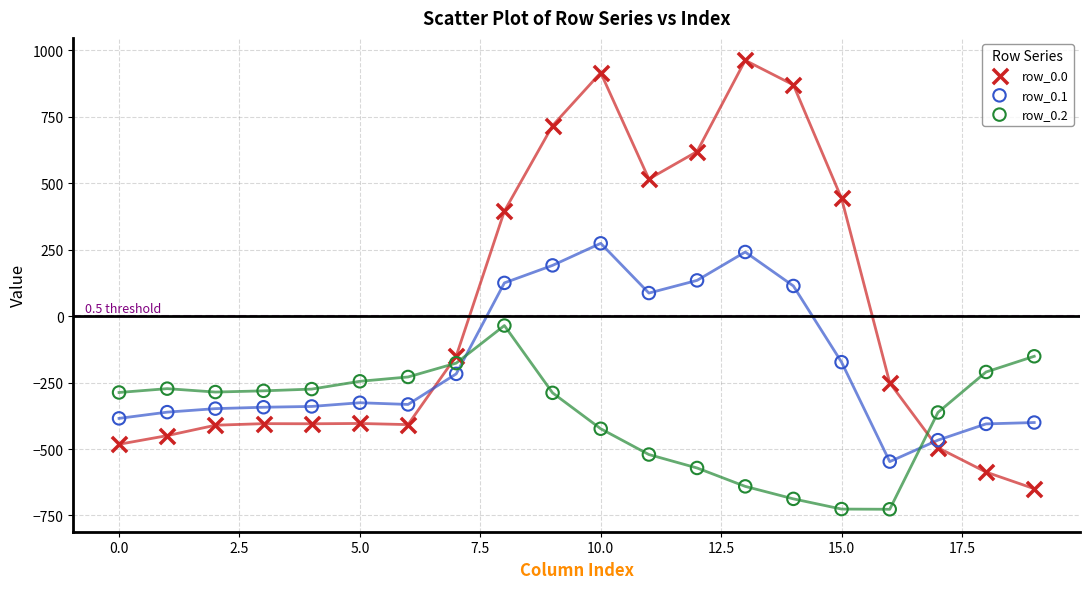

Which series contains the lowest Y value?

row_0.2